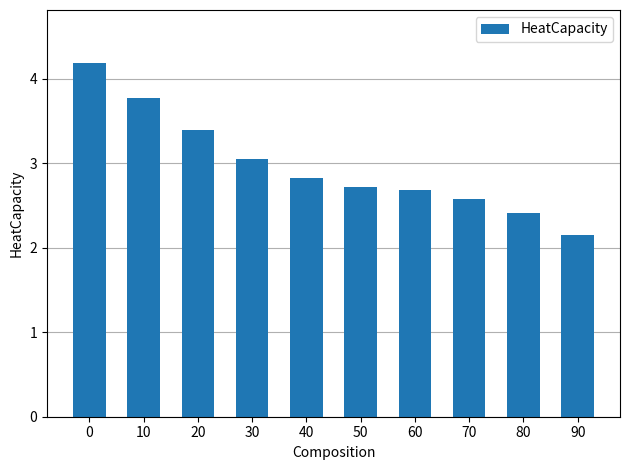

Reading left to right, what are all the values shown in this chart?

4.2	3.8	3.4	3.1	2.8	2.7	2.7	2.6	2.4	2.2